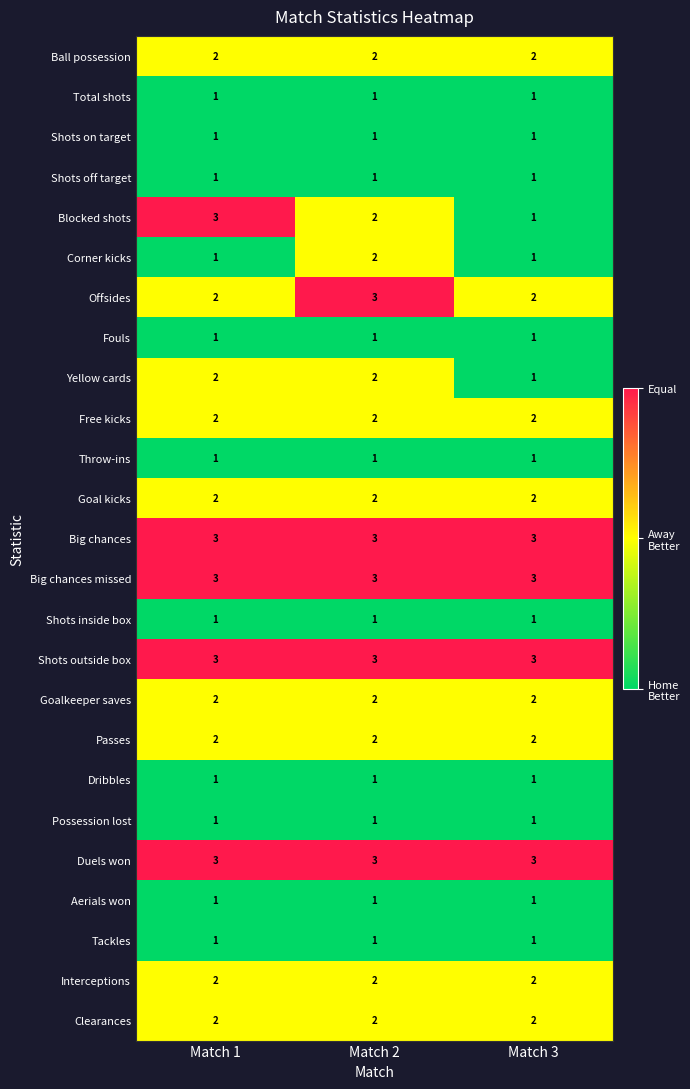

What is the total value across all series at Match 2?

45